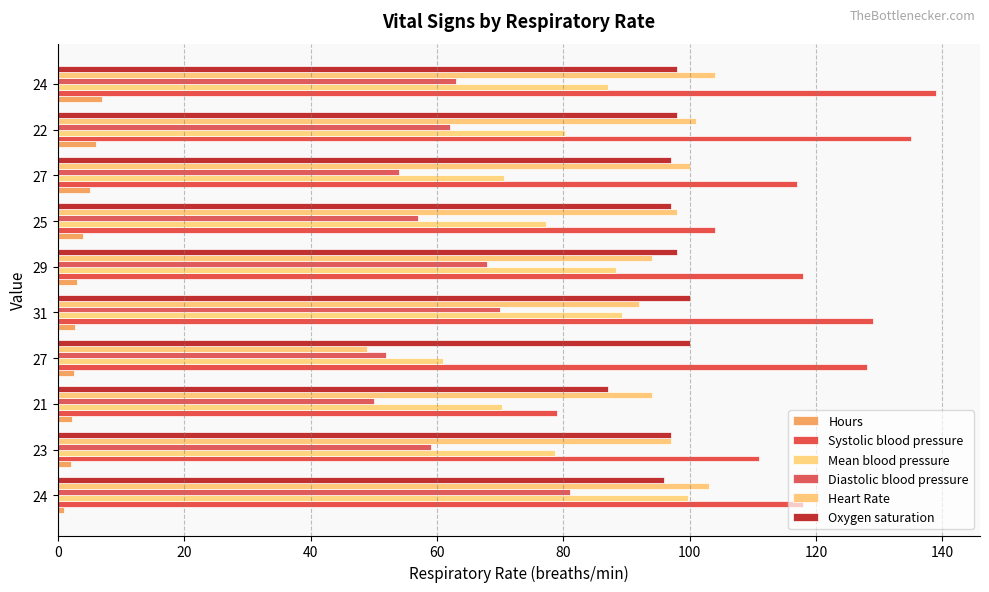

Reading right to left, list all the values displayed in this chart.

Hours: 7.0	6.0	5.0	4.0	3.0	2.8	2.5	2.3	2.0	1.0
Systolic blood pressure: 139.0	135.0	117.0	104.0	118.0	129.0	128.0	79.0	111.0	118.0
Mean blood pressure: 87.0	80.3	70.7	77.3	88.3	89.3	61.0	70.3	78.7	99.7
Diastolic blood pressure: 63.0	62.0	54.0	57.0	68.0	70.0	52.0	50.0	59.0	81.0
Heart Rate: 104.0	101.0	100.0	98.0	94.0	92.0	49.0	94.0	97.0	103.0
Oxygen saturation: 98.0	98.0	97.0	97.0	98.0	100.0	100.0	87.0	97.0	96.0